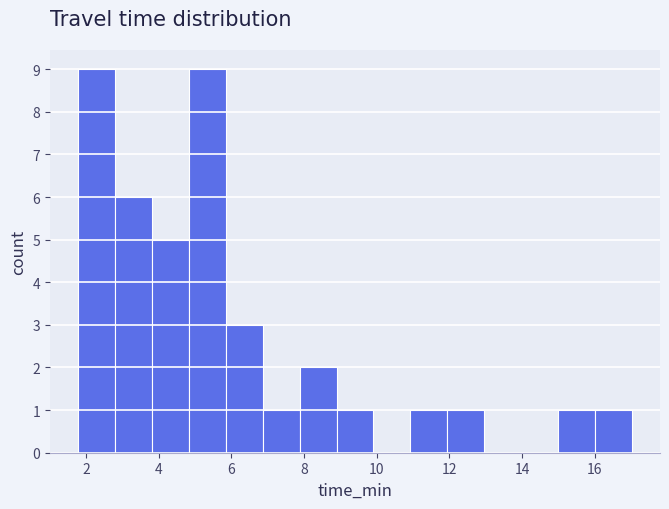

Reading left to right, list every bar in this chart as the range it spans on the x-axis followed by its height. Neither the bar edges nor the heights are printed on the chart, so give them approximately, as read against the axes.

1.8 to 2.8: 9
2.8 to 3.8: 6
3.8 to 4.8: 5
4.8 to 5.8: 9
5.8 to 6.8: 3
6.8 to 7.8: 1
7.8 to 8.8: 2
8.8 to 10.0: 1
10.0 to 11.0: 0
11.0 to 12.0: 1
12.0 to 13.0: 1
13.0 to 14.0: 0
14.0 to 15.0: 0
15.0 to 16.0: 1
16.0 to 17.0: 1